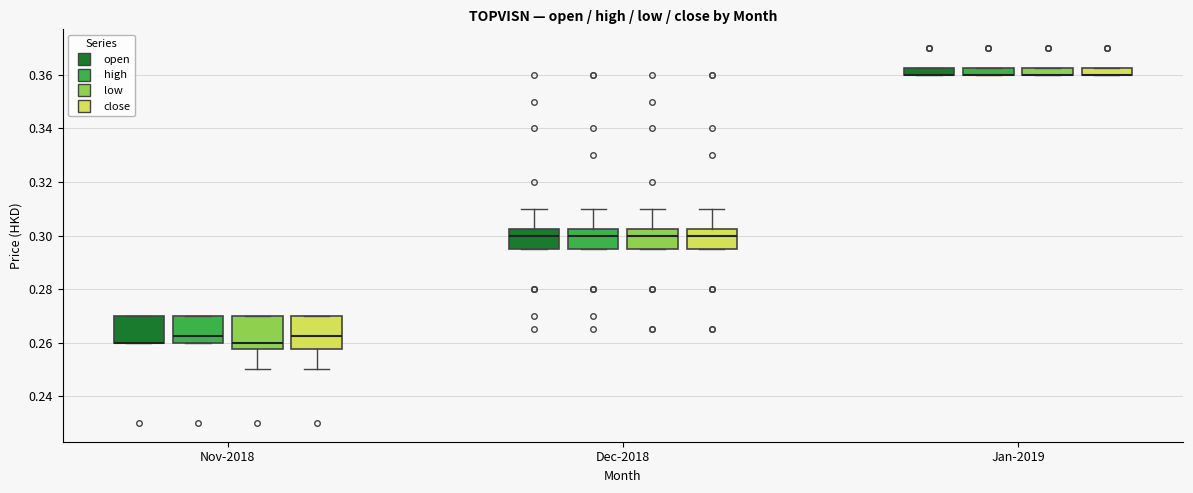

Where is the lower edge of the box for Nov-2018 (close) on the y-axis? The values are not printed on the chart, so give them approximately, as read against the axis.

0.258